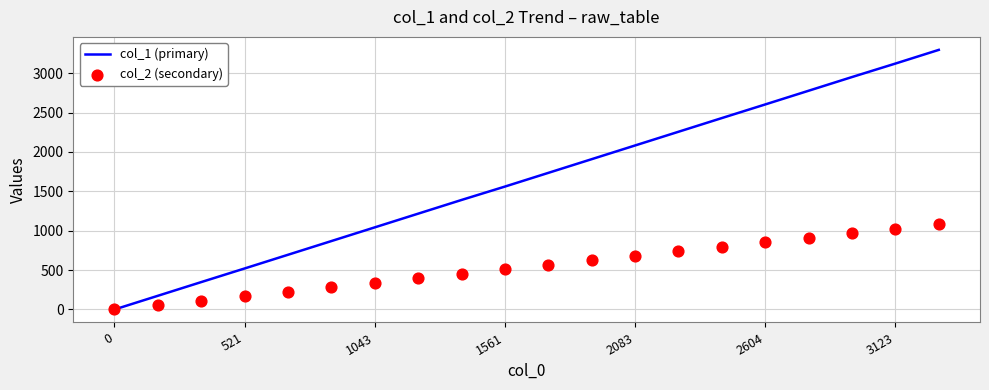

Which series reaches the minimum Y coordinate?

col_1 (primary)